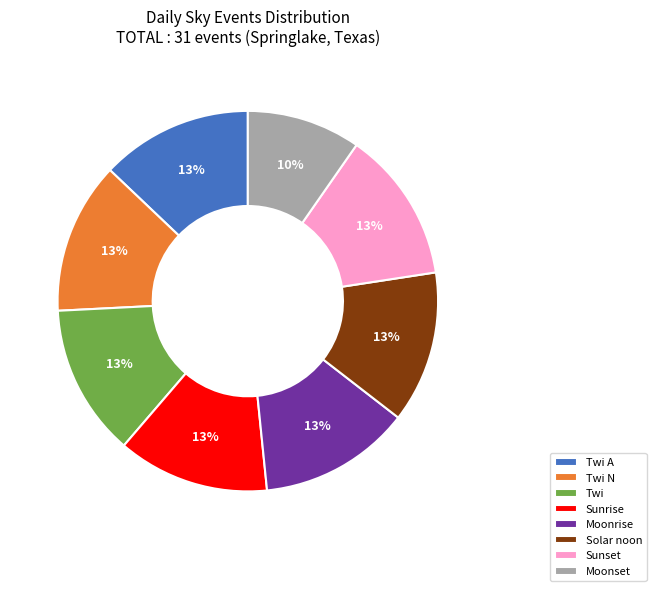

To the nearest percent, what is the combined percentage of Twi and Solar noon?

26%